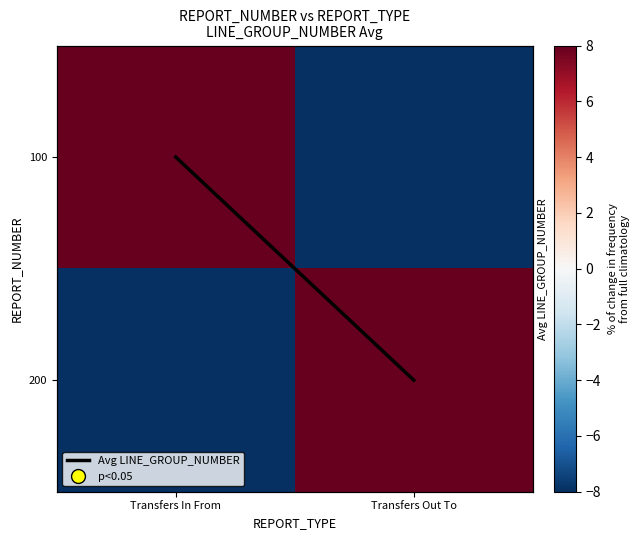

Is the value of Avg LINE_GROUP_NUMBER at Transfers Out To greater than the value of 100 at Transfers In From?

No